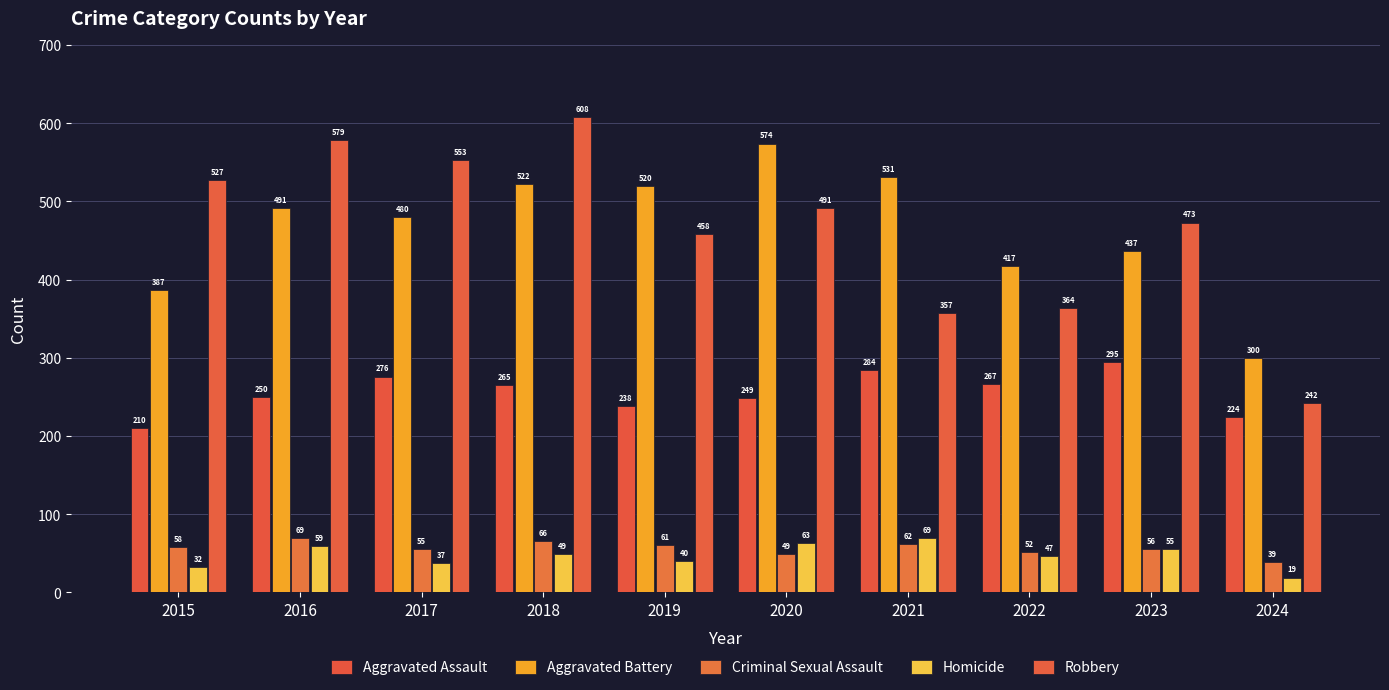

What is the value of the Criminal Sexual Assault bar at the 5th from the left?

61